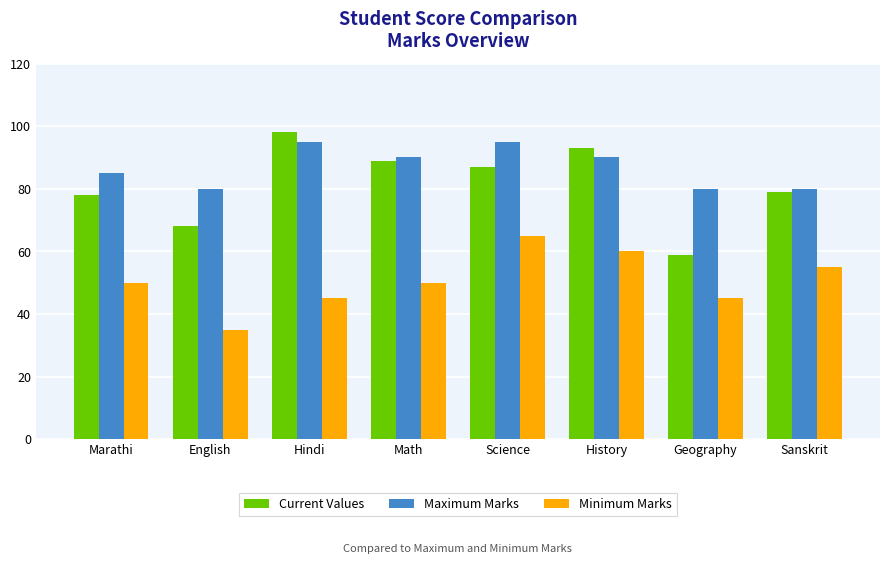

What is the approximate value of Maximum Marks at Sanskrit?

80